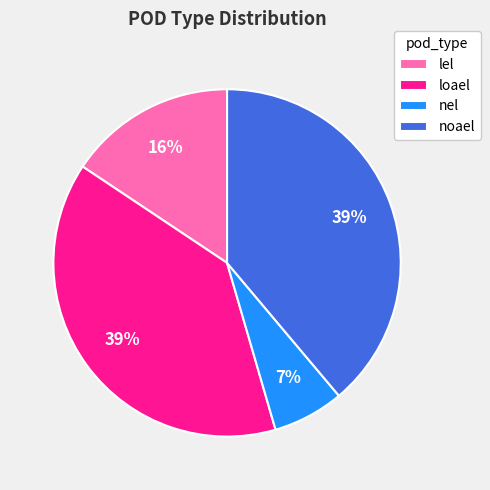

To the nearest percent, what is the difference between the nel and loael slice percentages?

32%